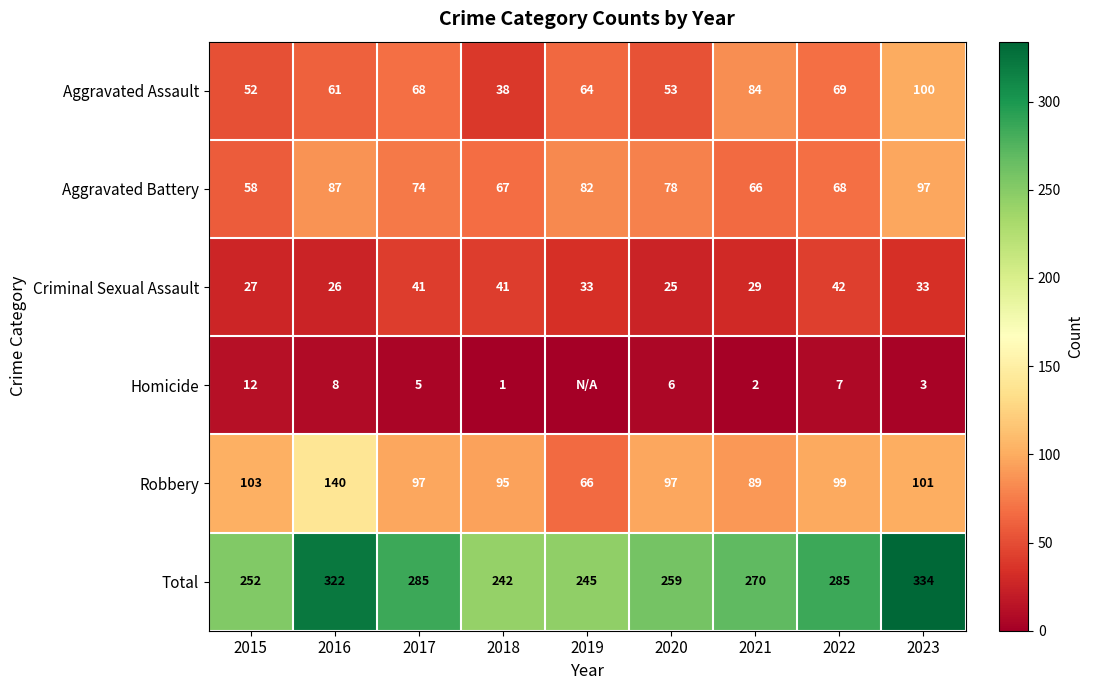

At how many categories does at least one series exceed 15?

9